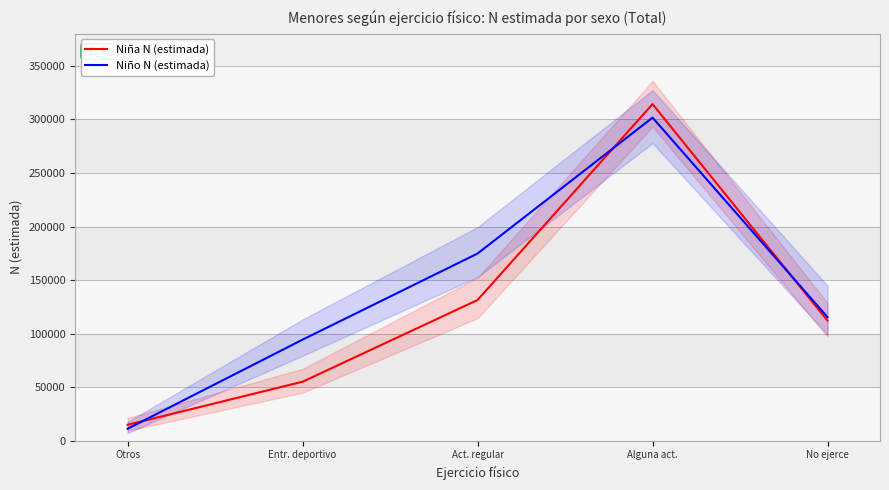

What is the greatest value displayed?

314355